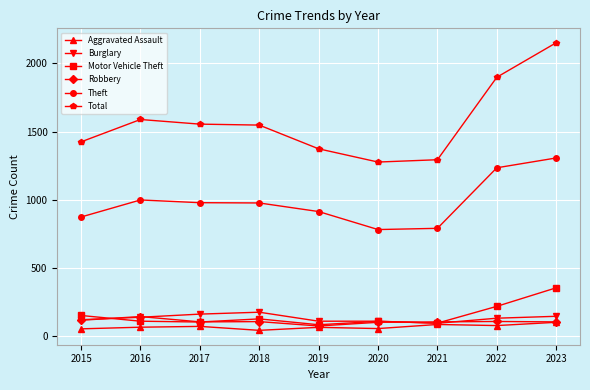

How many lines are shown in the chart?

6